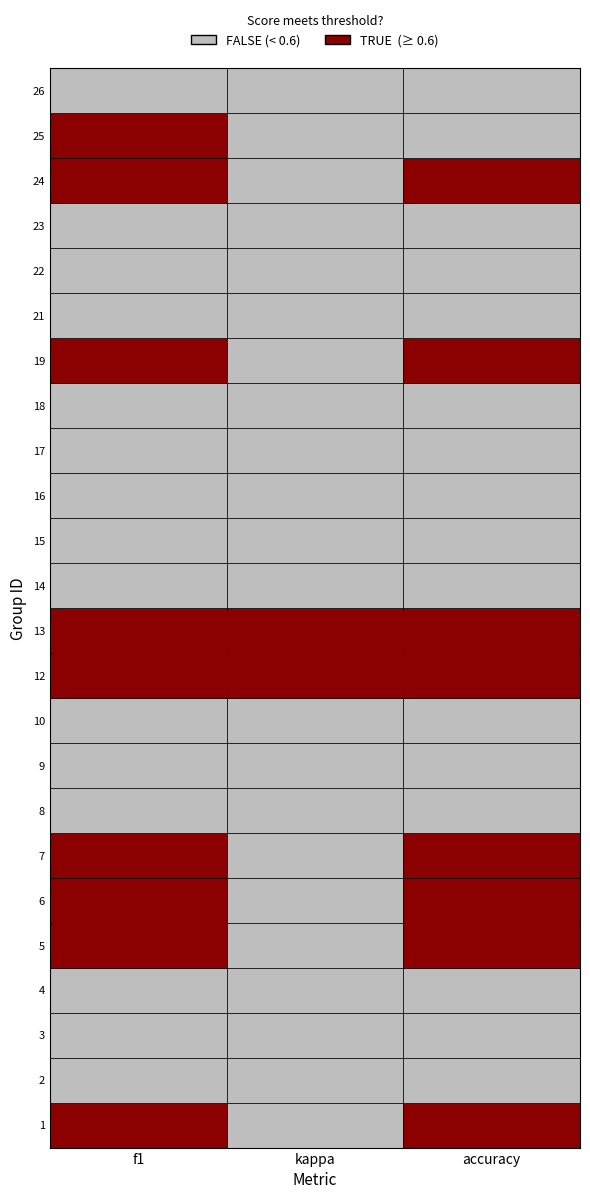

At 21, list the series in order from smallest to largest.

kappa, f1, accuracy